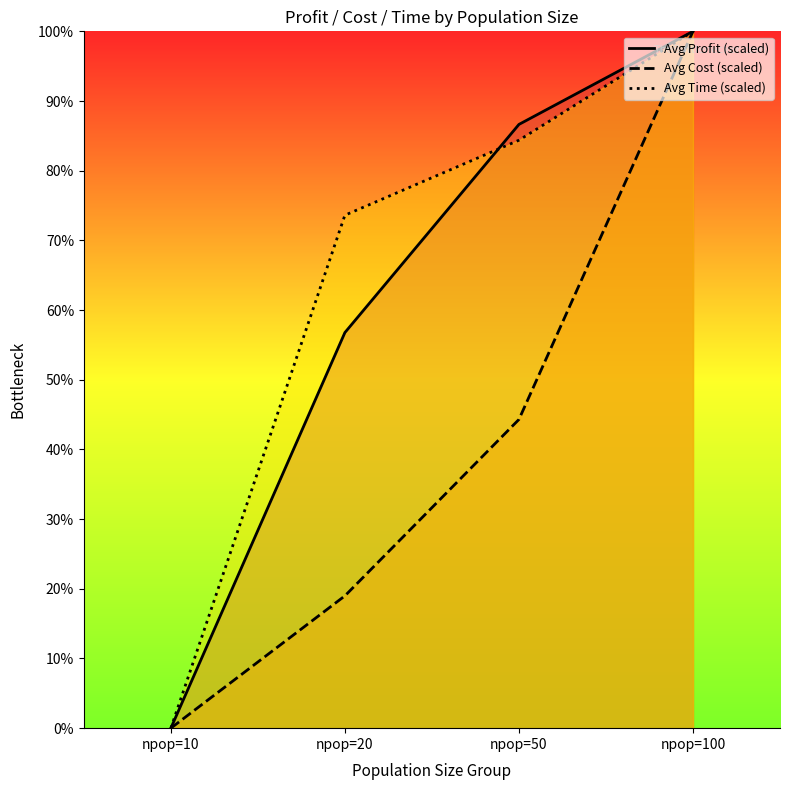

Is the value of Avg Cost (scaled) at npop=10 greater than the value of Avg Time (scaled) at npop=10?

No